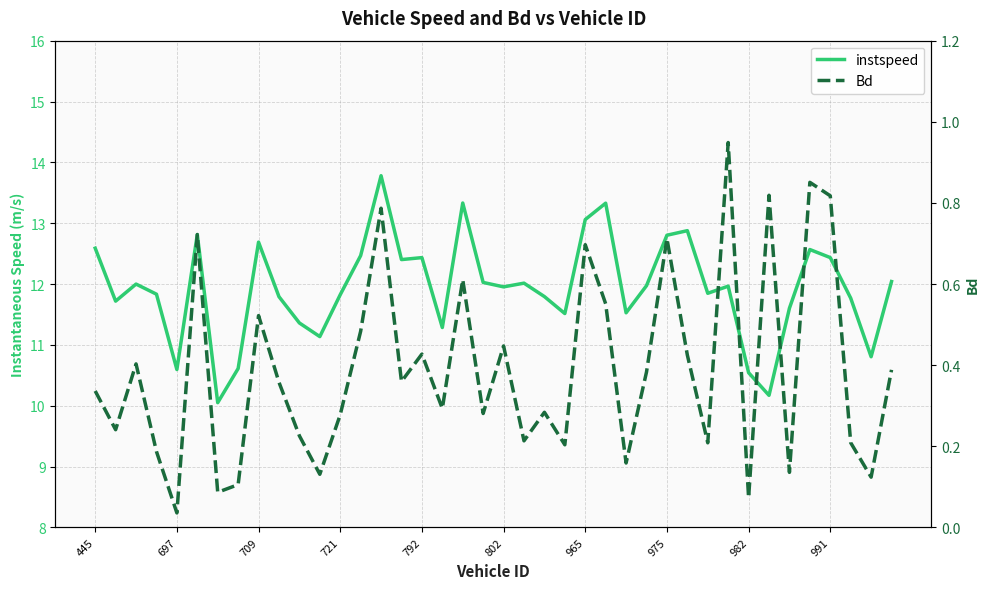

Reading left to right, what are all the values shown in this chart?

instspeed: 12.6	11.7	12.0	11.8	10.6	12.8	10.1	10.6	12.7	11.8	11.4	11.1	11.8	12.5	13.8	12.4	12.4	11.3	13.3	12.0	12.0	12.0	11.8	11.5	13.1	13.3	11.5	12.0	12.8	12.9	11.8	12.0	10.5	10.2	11.6	12.6	12.4	11.8	10.8	12.0
Bd: 0.3	0.2	0.4	0.2	0.0	0.7	0.1	0.1	0.5	0.4	0.2	0.1	0.3	0.5	0.8	0.4	0.4	0.3	0.6	0.3	0.4	0.2	0.3	0.2	0.7	0.6	0.2	0.4	0.7	0.4	0.2	0.9	0.1	0.8	0.1	0.9	0.8	0.2	0.1	0.4